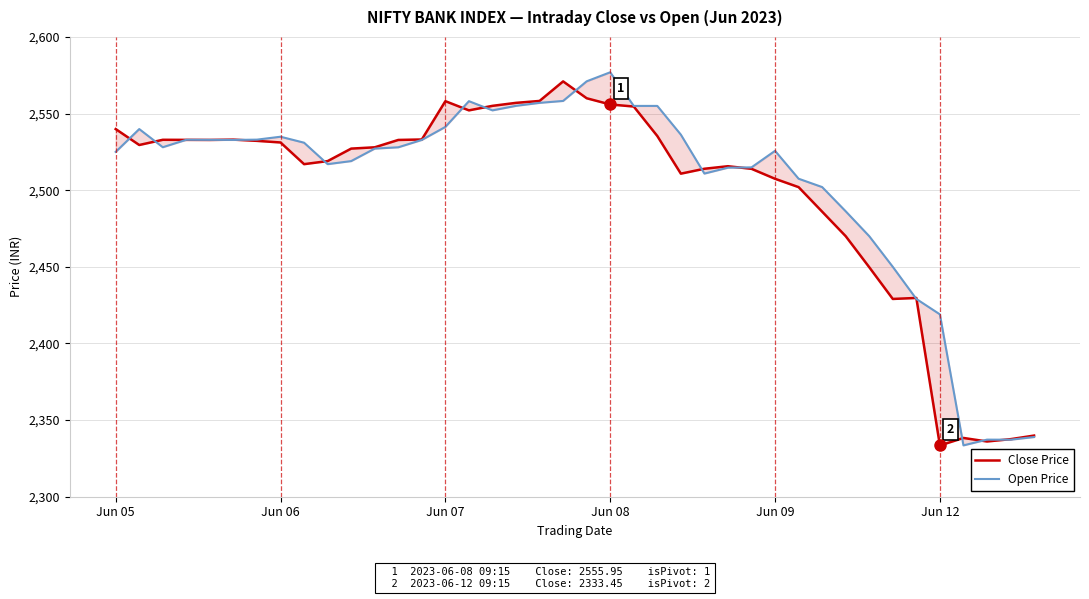

After their last crossing, which series has the higher values: Close Price or Open Price?

Close Price